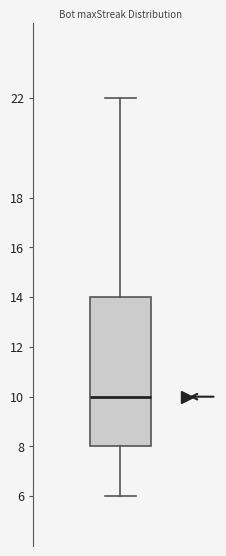

Where does the median line of the box sit on the y-axis? The values are not printed on the chart, so give them approximately, as read against the axis.

10